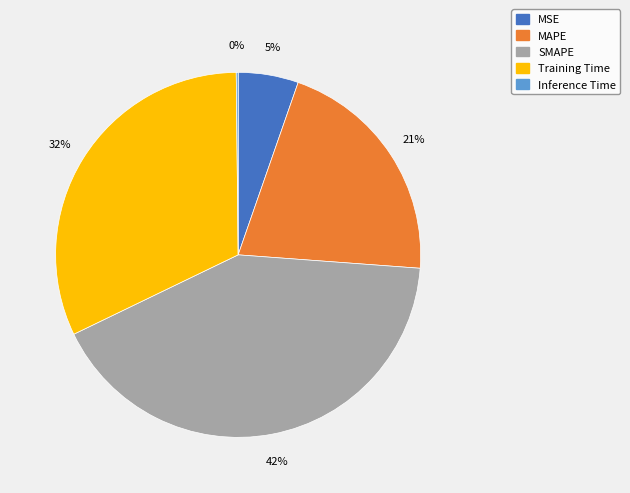

Is the sum of MSE and SMAPE greater than half?

No